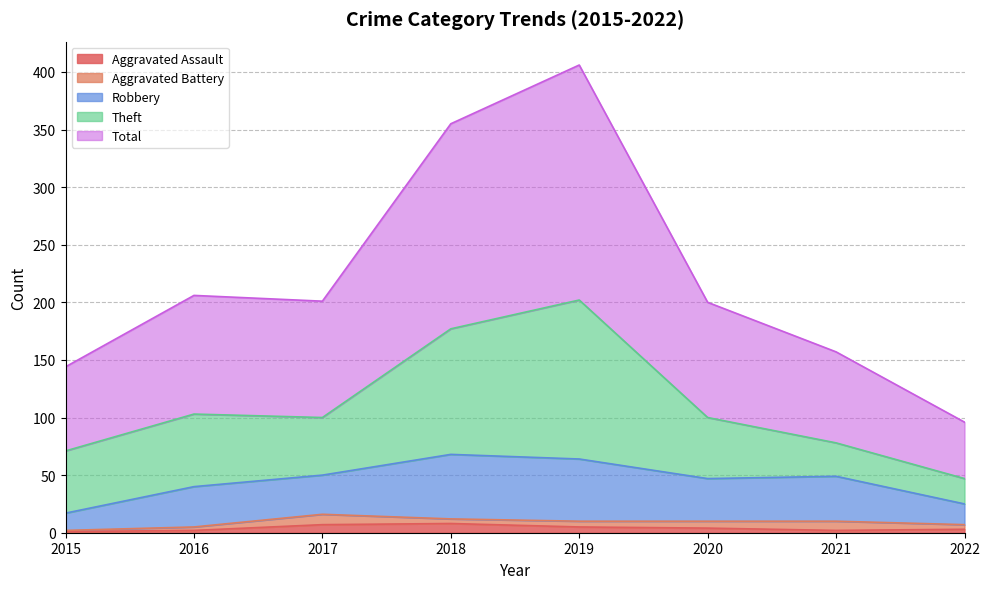

True or false: Theft has more than 1 points higher than both neighbors.

True